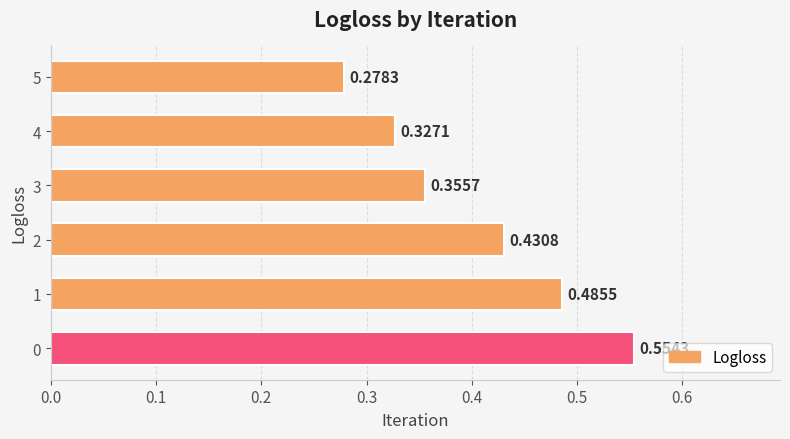

What is the sum of all values?

2.4